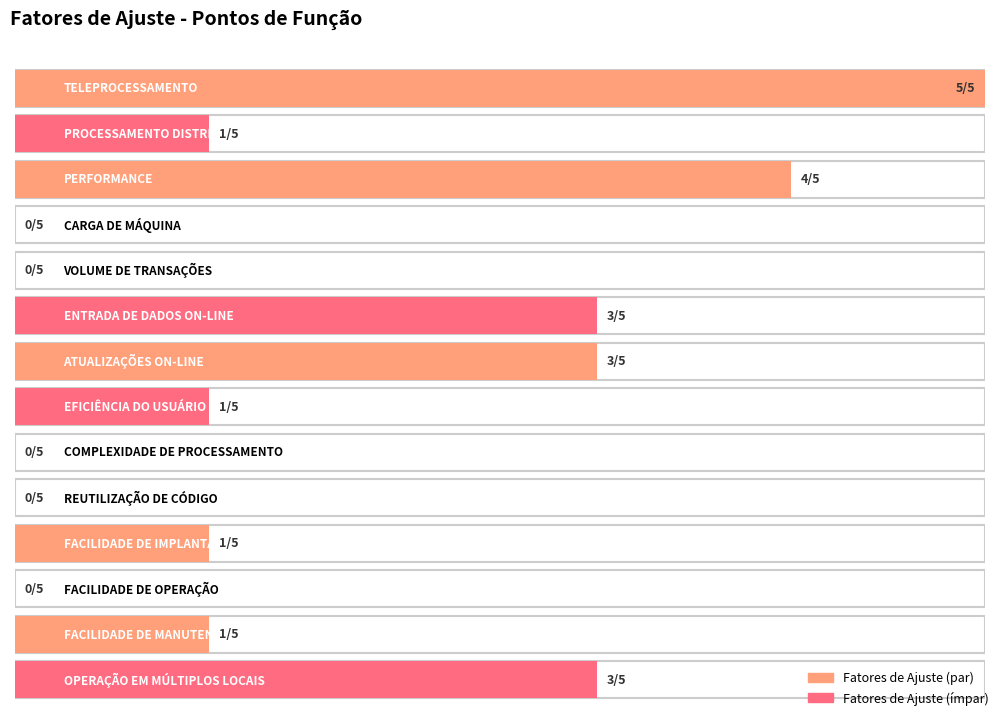

How many series are shown in this chart?

2